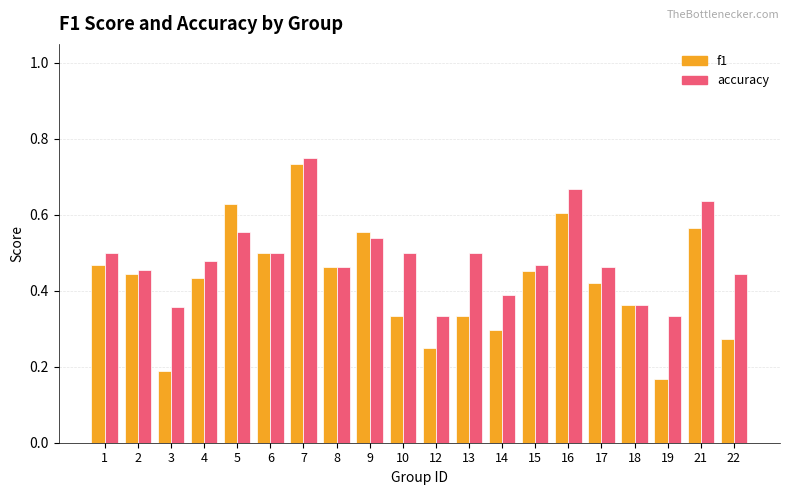

How many bars are there in each group?

2